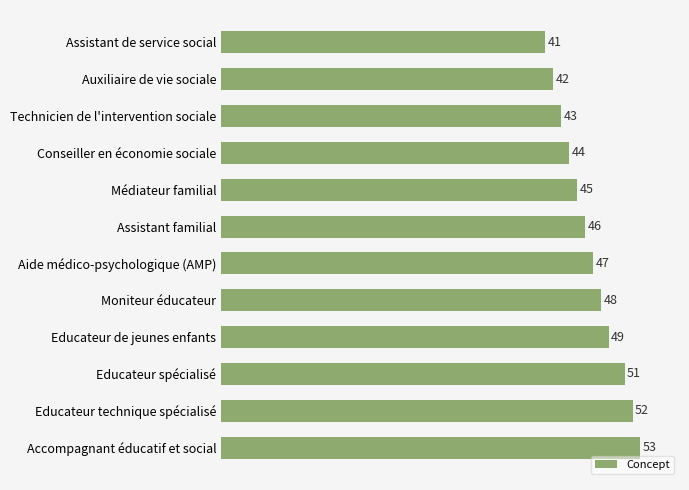

What is the minimum value shown in the chart?

41